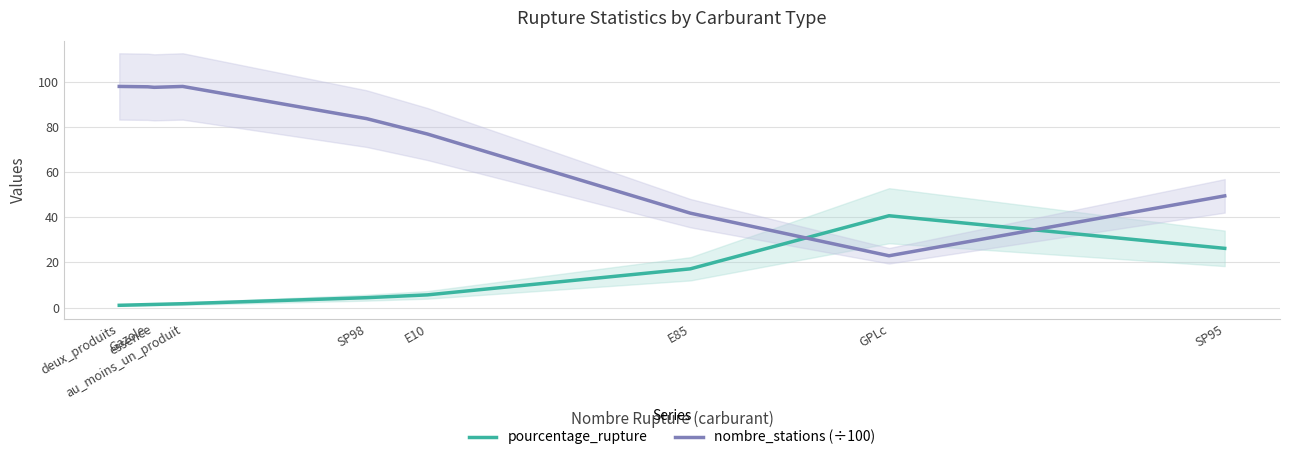

At how many categories does at least one series exceed 89?

4